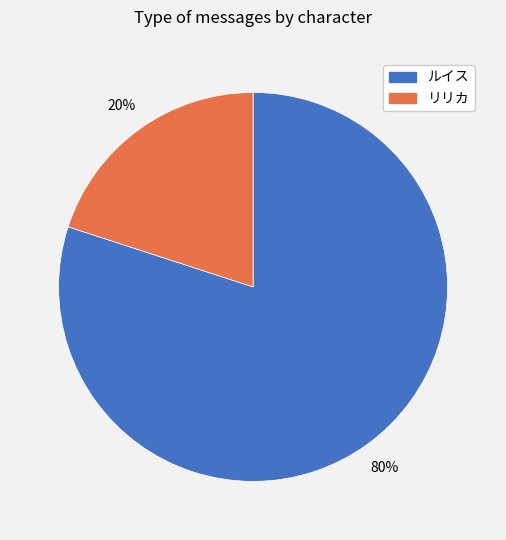

Is there a majority slice in this chart?

Yes